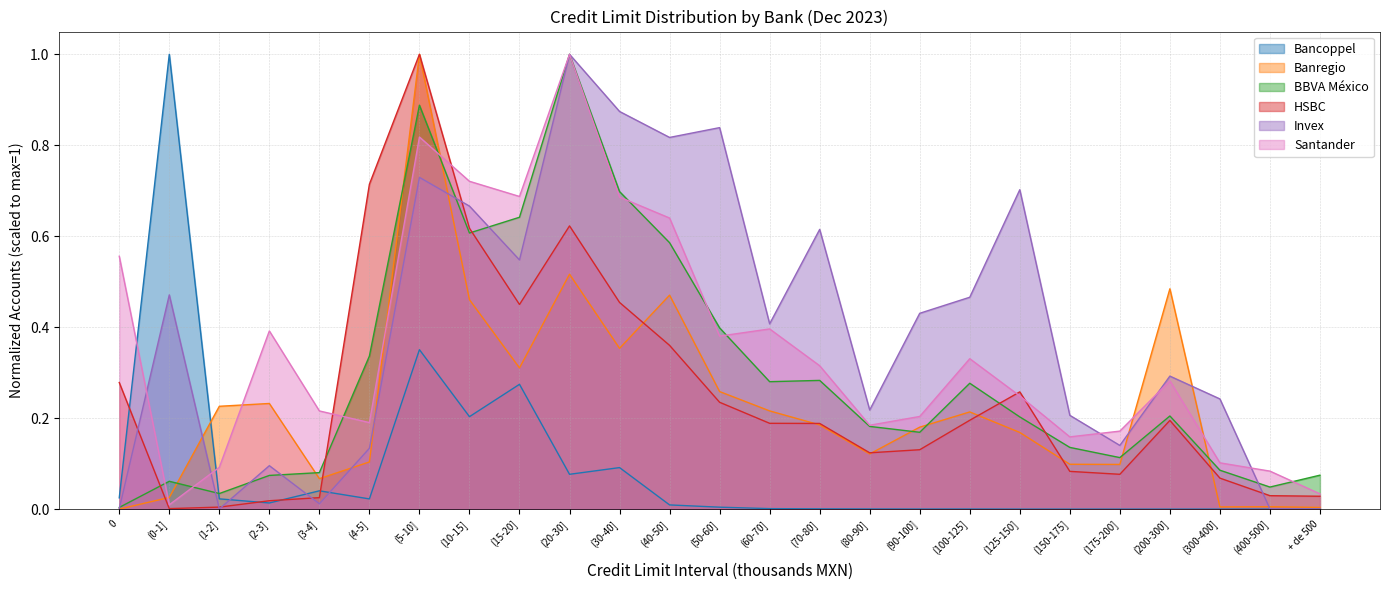

What is the total value across all series at (1-2]?

0.4